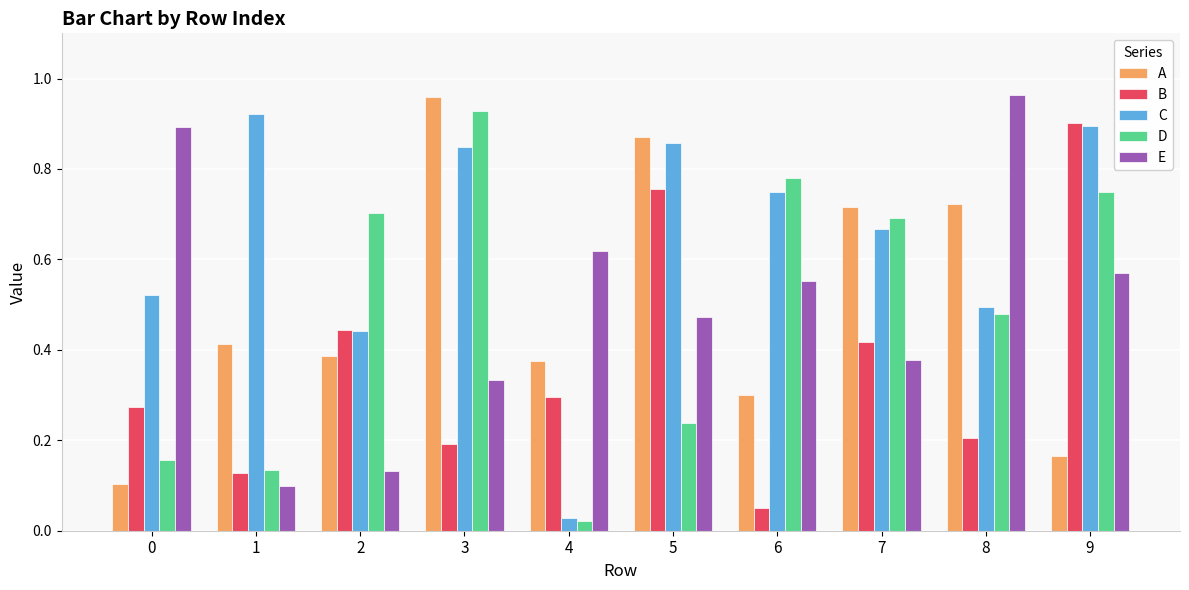

Which series has the largest total across all categories?

C